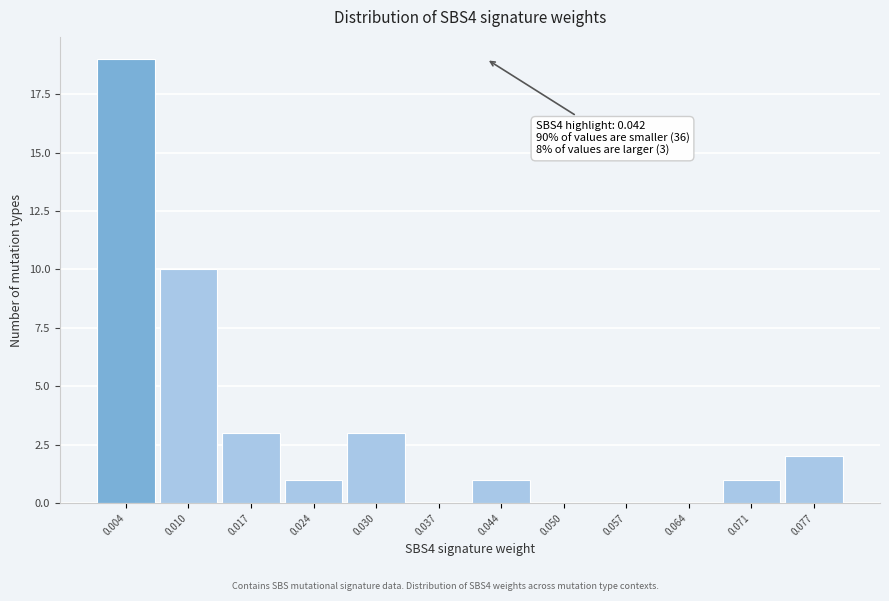

Over which range of the x-axis is the bar tallest?

0.000 to 0.007